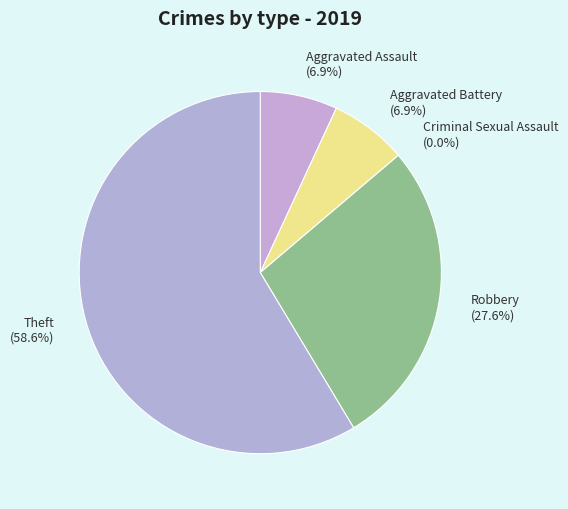

Which category has the smallest portion of the pie?

Criminal Sexual Assault